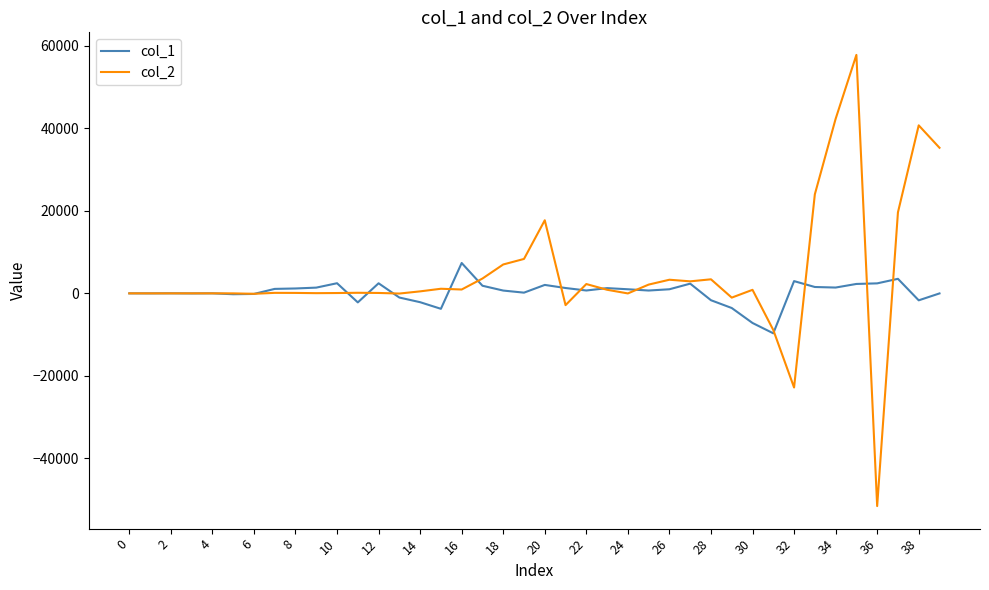

What is the difference between the maximum and second lowest values in the col_2 series?

80615.3